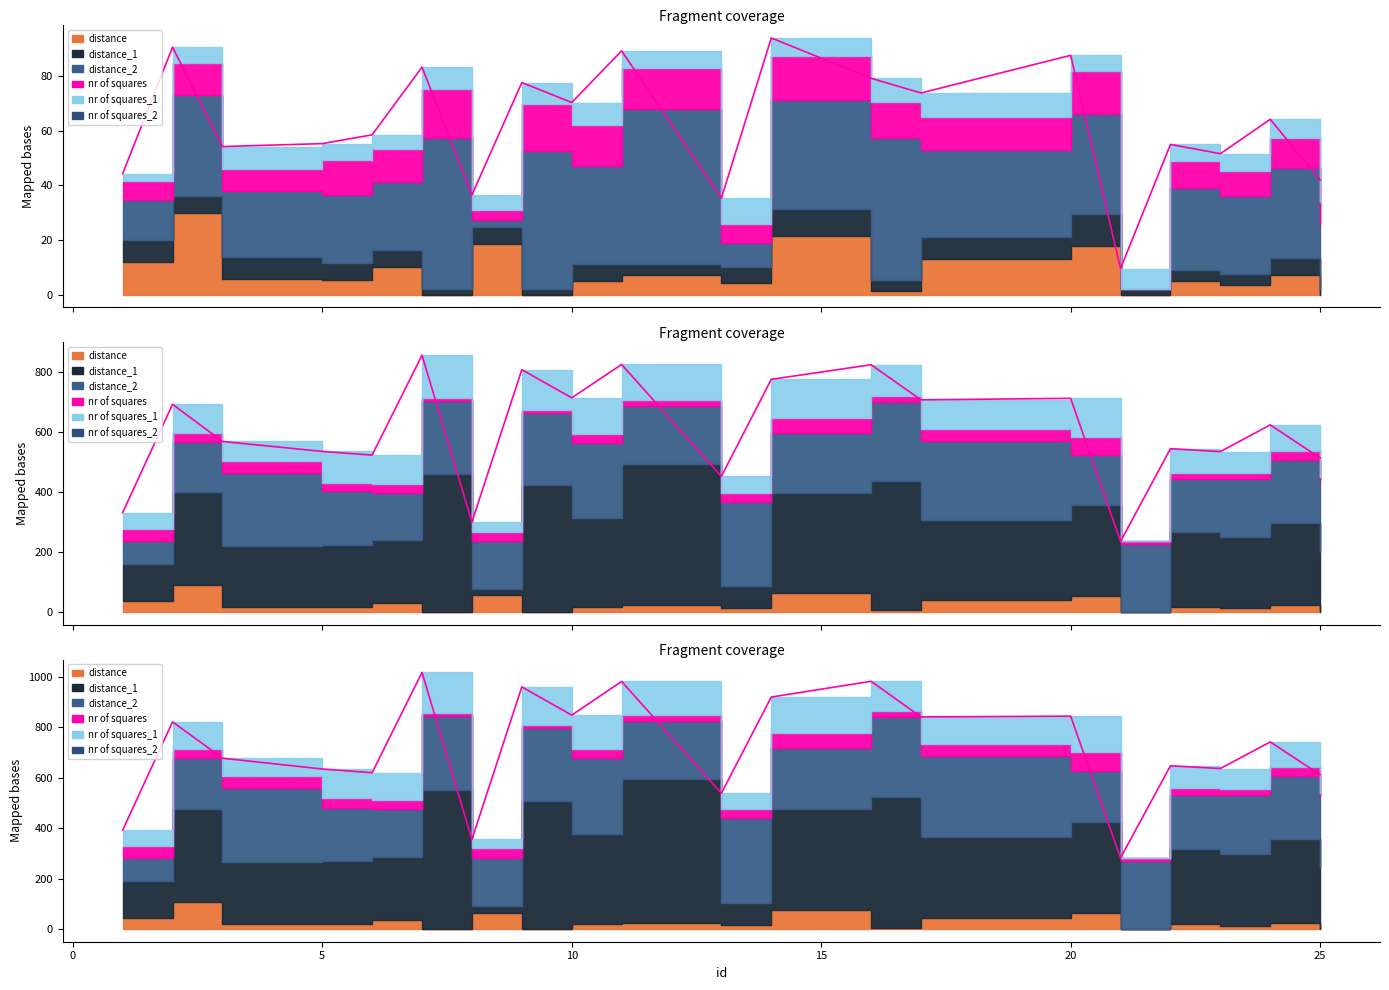

Is it true that the value at 17 is 393.9?

False